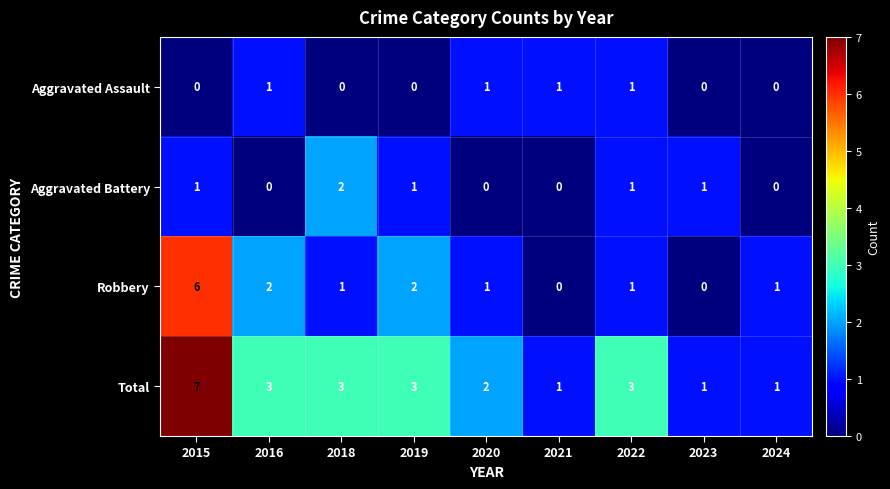

The value of Total at 2023 is 0. True or false?

False